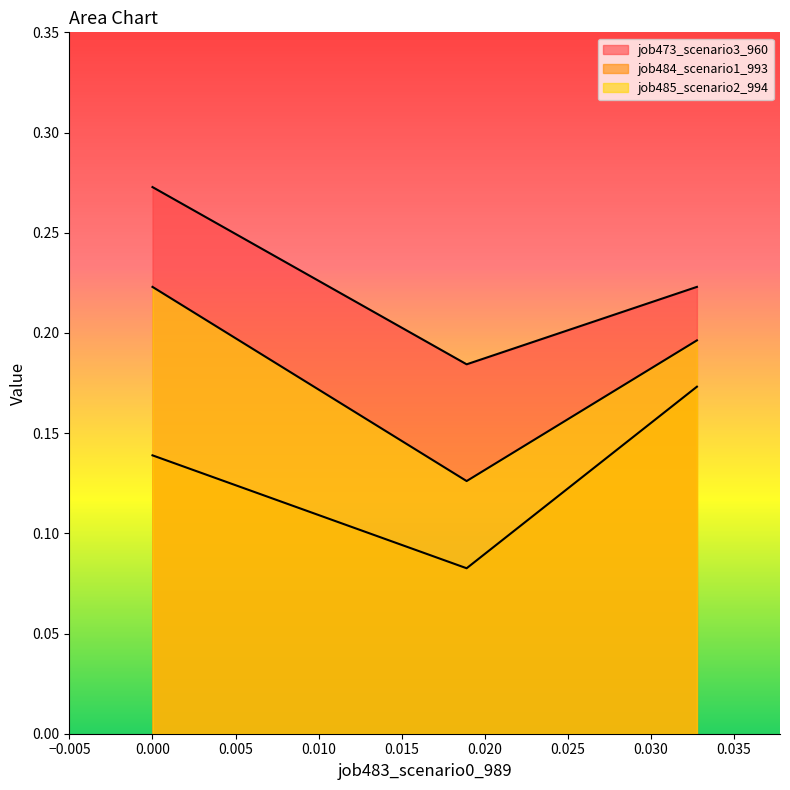

How many lines are shown in the chart?

3